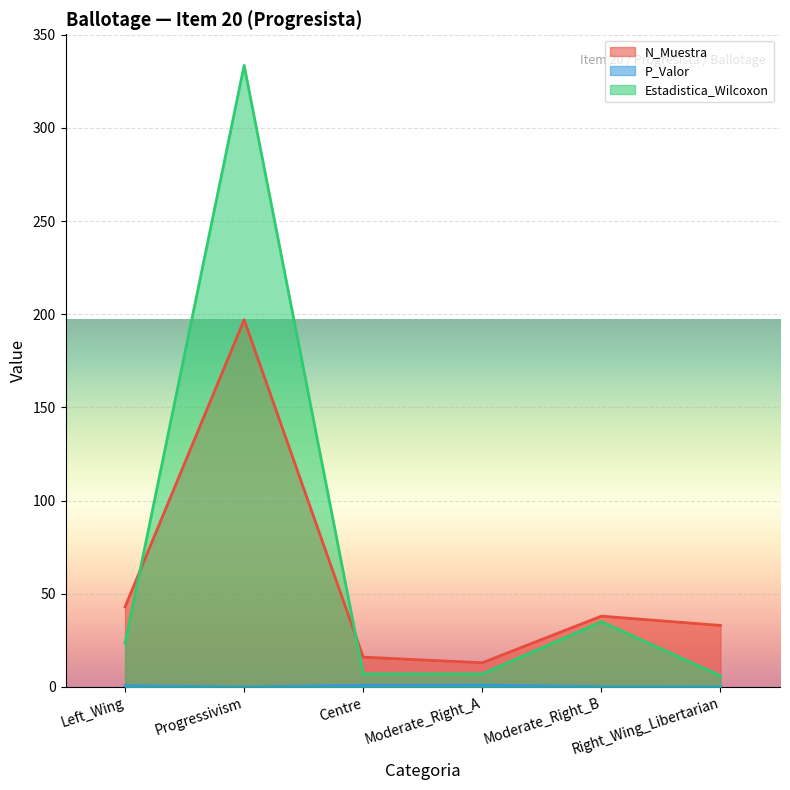

List the labels in order of Estadistica_Wilcoxon value, largest first.

Progressivism, Moderate_Right_B, Left_Wing, Centre, Moderate_Right_A, Right_Wing_Libertarian